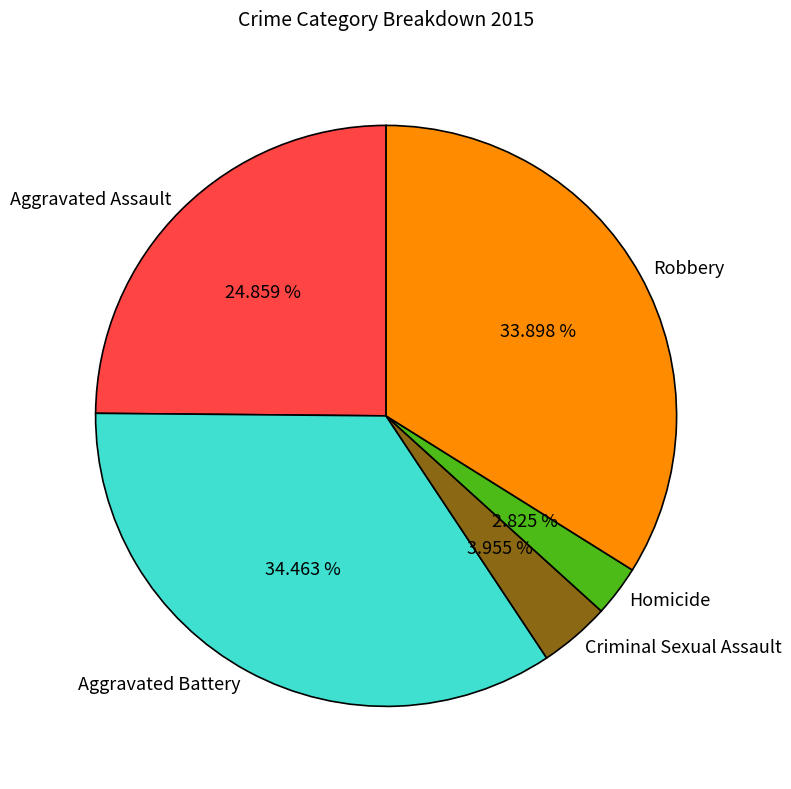

How many segments does this pie chart have?

5